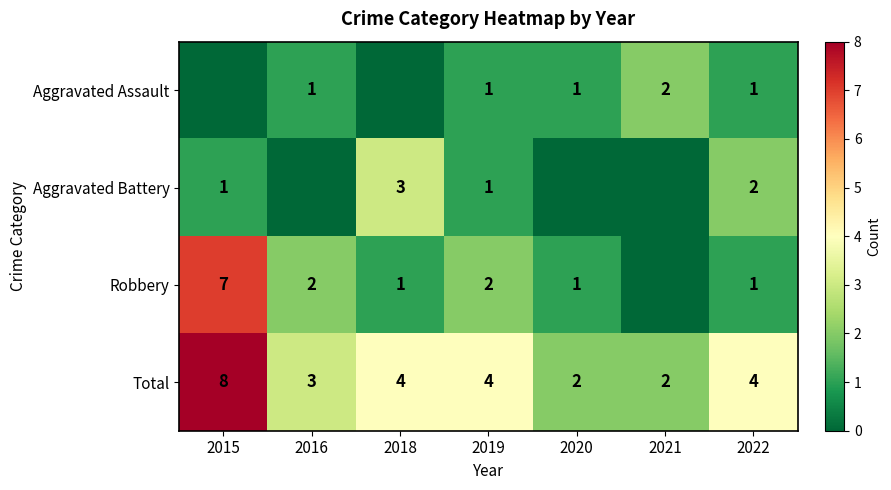

Is the value of Aggravated Assault at 2020 greater than the value of Robbery at 2016?

No